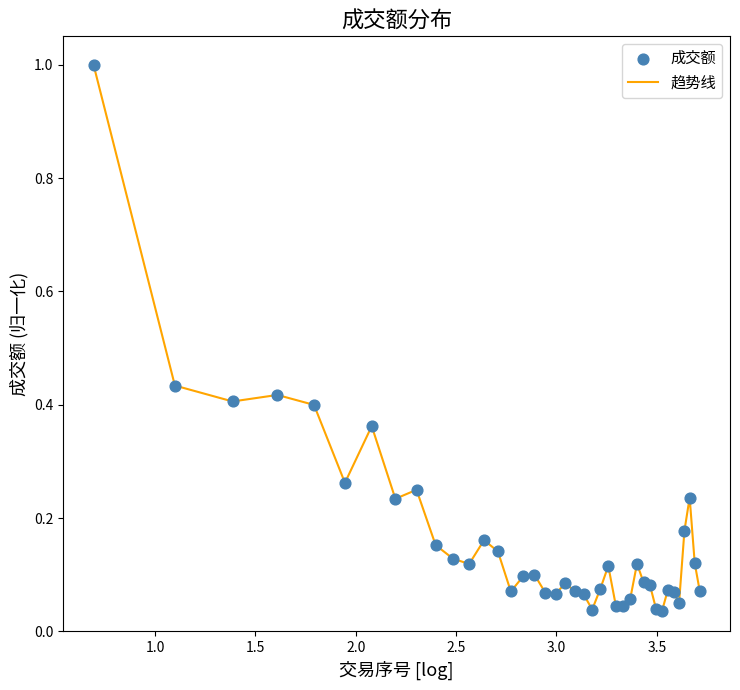

What is the maximum value shown in the chart?

1.0